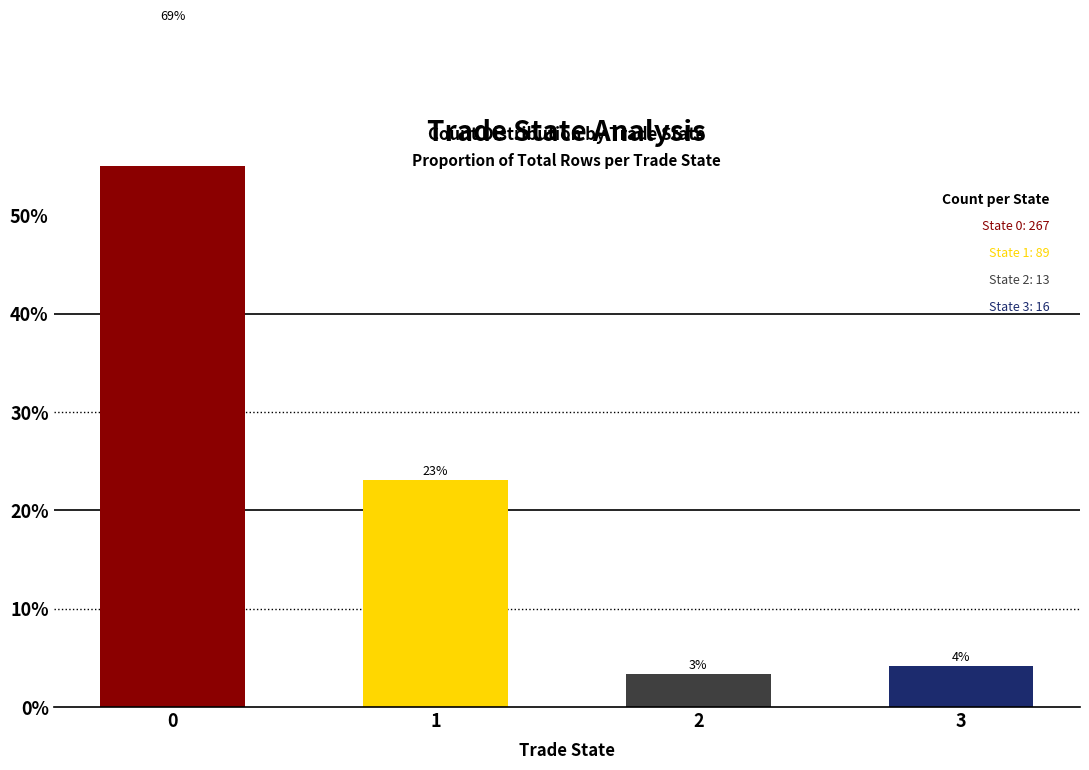

Reading left to right, list all the values displayed in this chart.

0=0.7	1=0.2	2=0.0	3=0.0